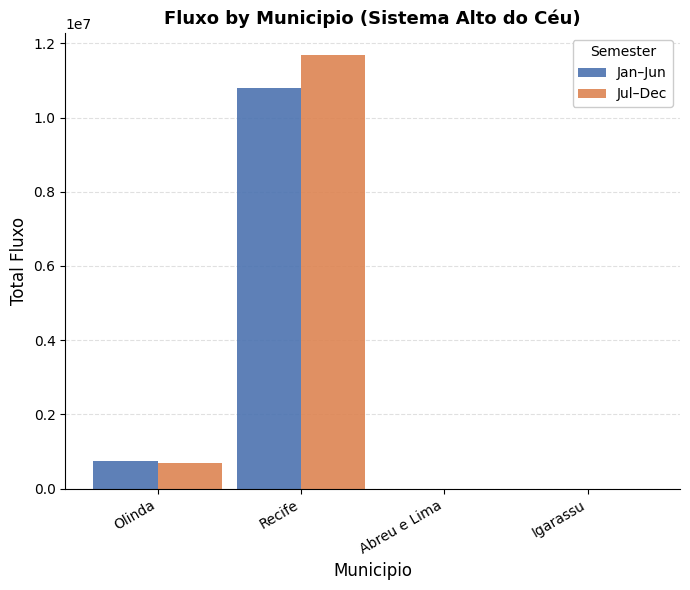

How many groups of bars are there?

4